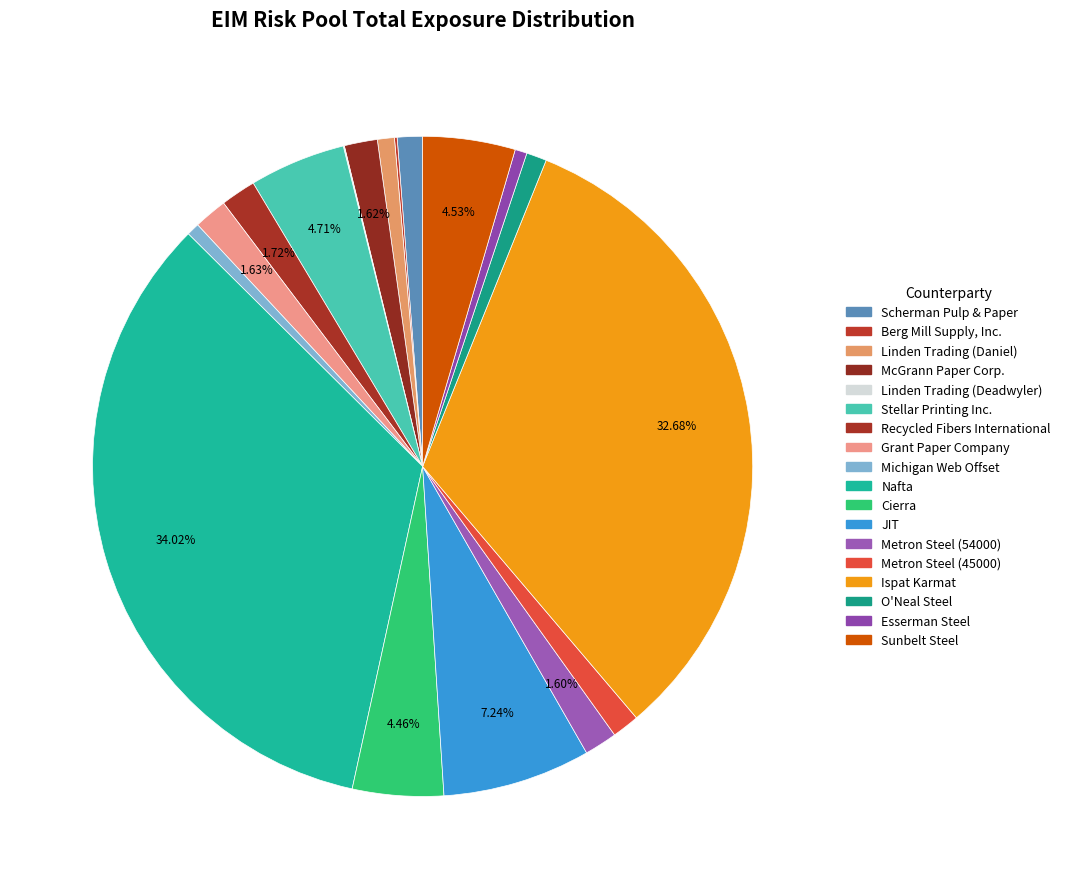

To the nearest percent, what is the combined percentage of Sunbelt Steel and Metron Steel (54000)?

6%